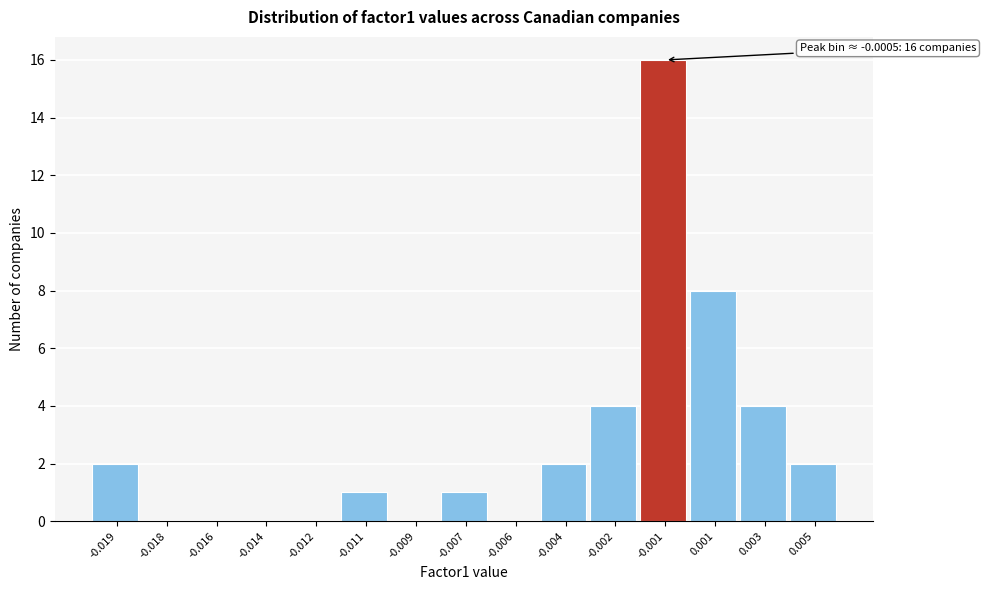

Reading right to left, what are all the values shown in this chart?

0.005=2	0.003=4	0.001=8	-0.001=16	-0.002=4	-0.004=2	-0.006=0	-0.007=1	-0.009=0	-0.011=1	-0.012=0	-0.014=0	-0.016=0	-0.018=0	-0.019=2